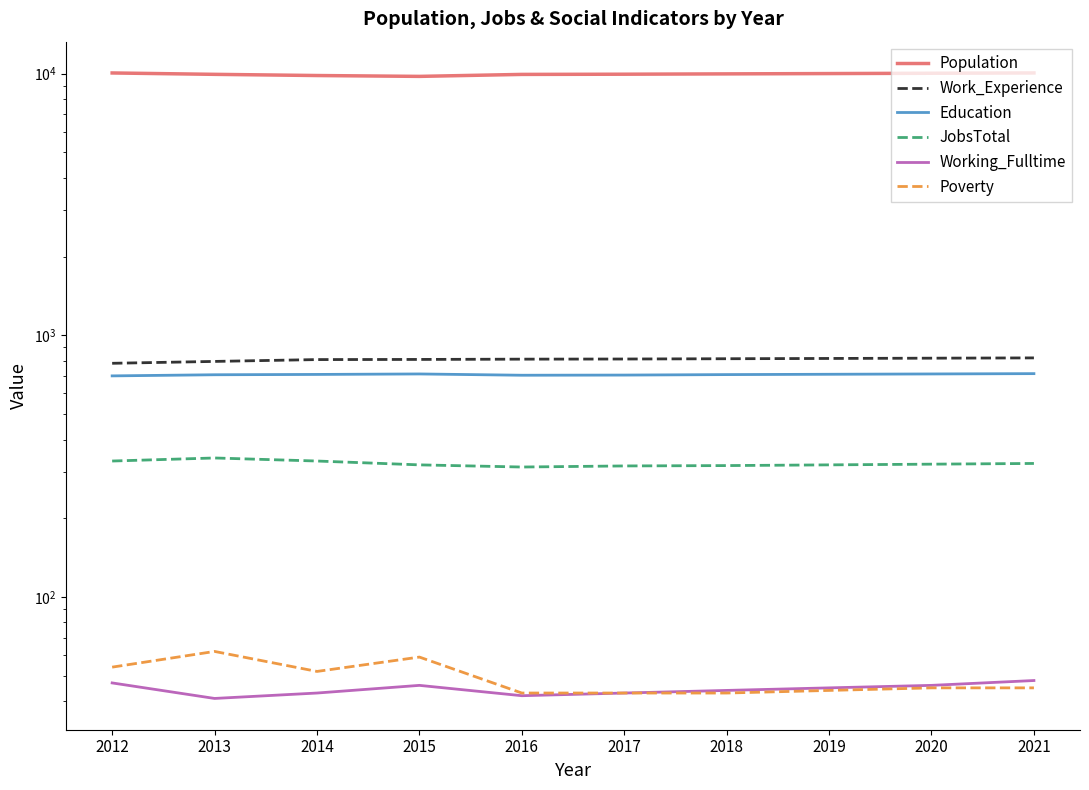

True or false: Education and Working_Fulltime cross at least once.

False